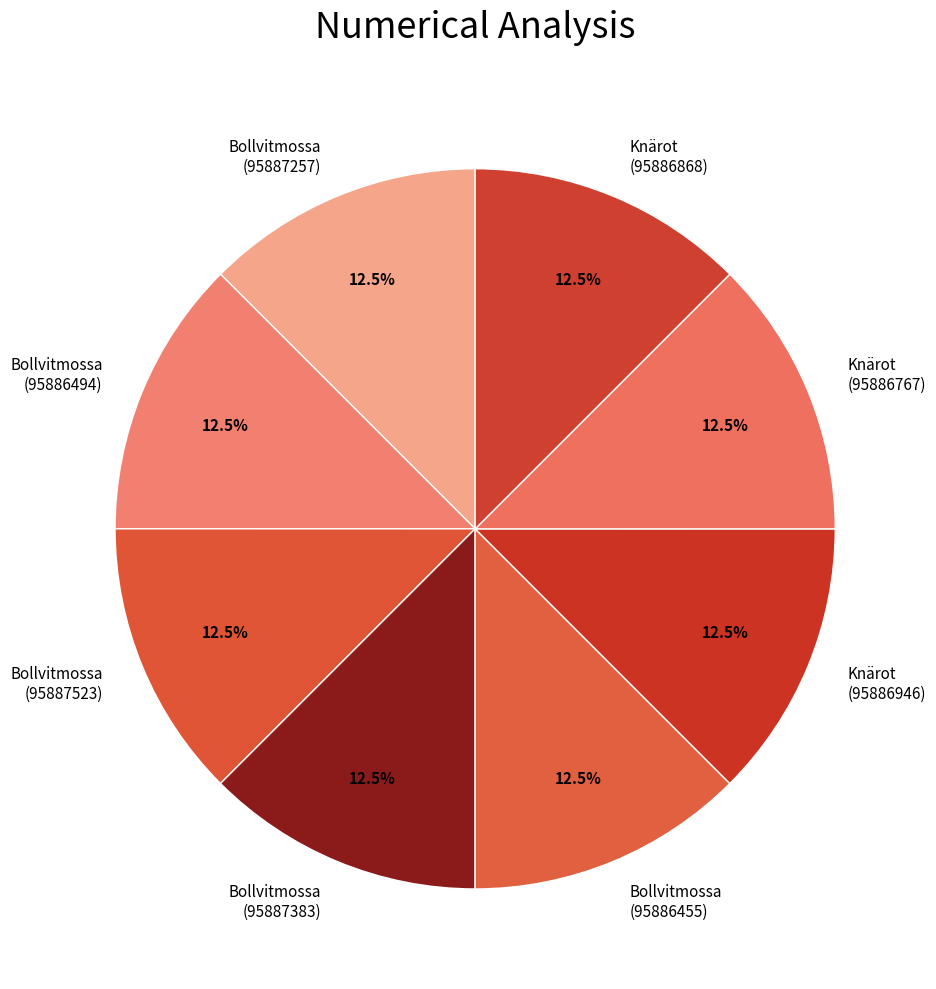

Is Bollvitmossa (95886494) the majority of the pie?

No